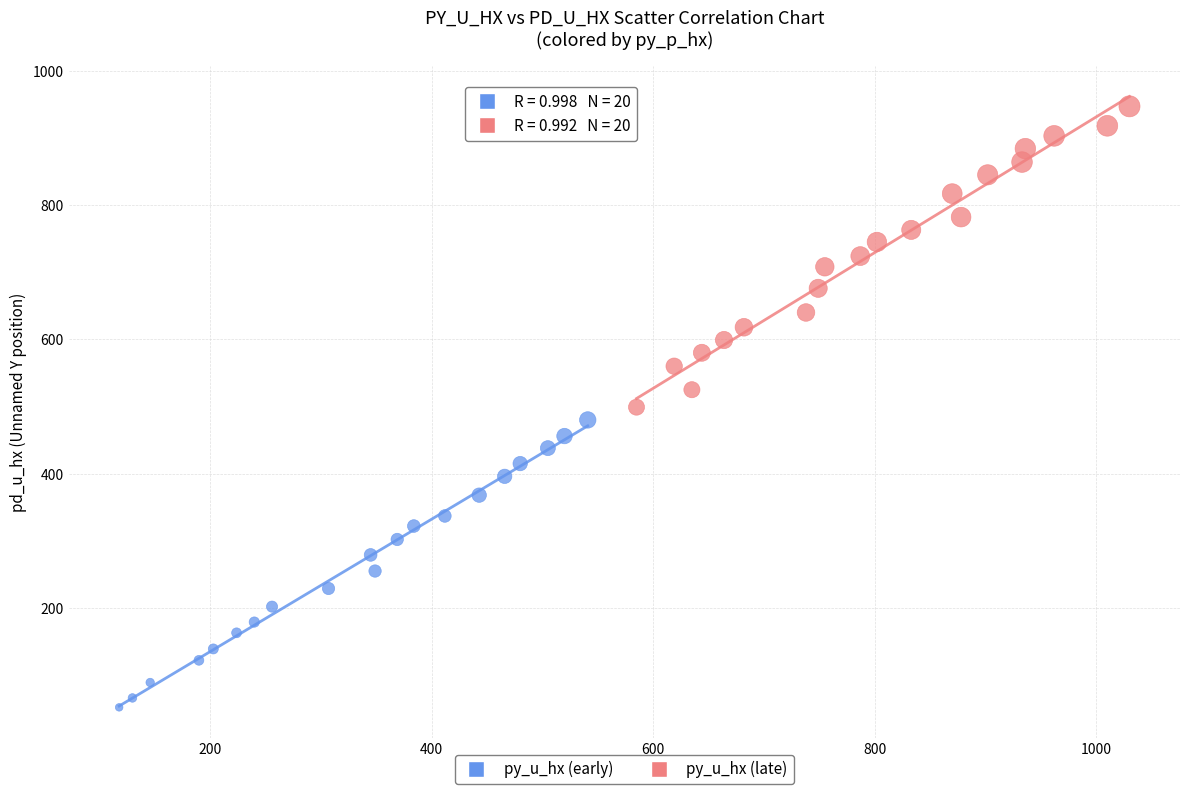

Which series reaches the minimum Y coordinate?

py_u_hx (early)